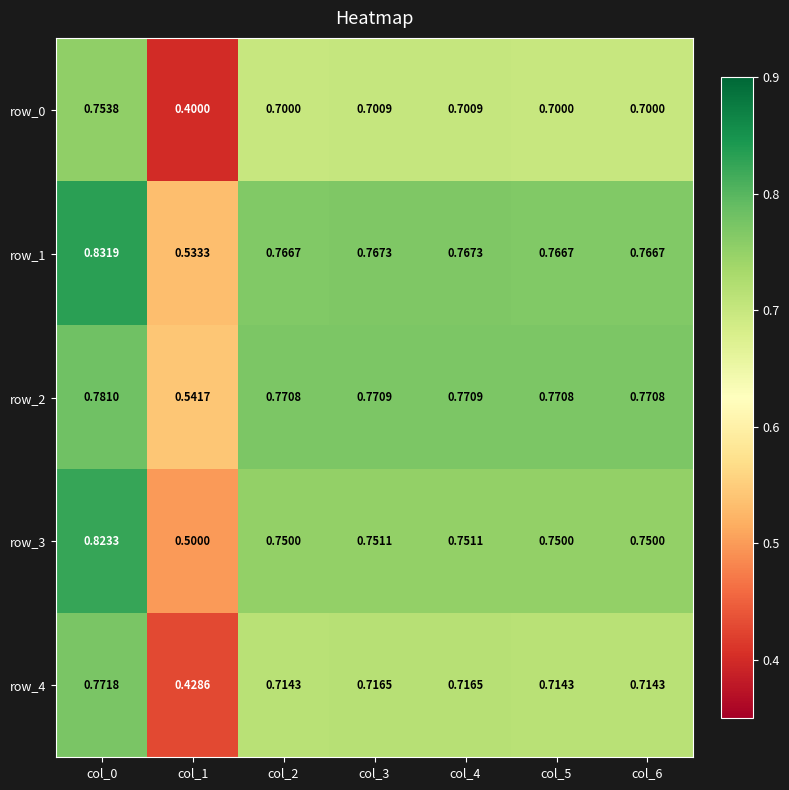

Is the value of row_2 at col_1 greater than the value of row_4 at col_1?

Yes